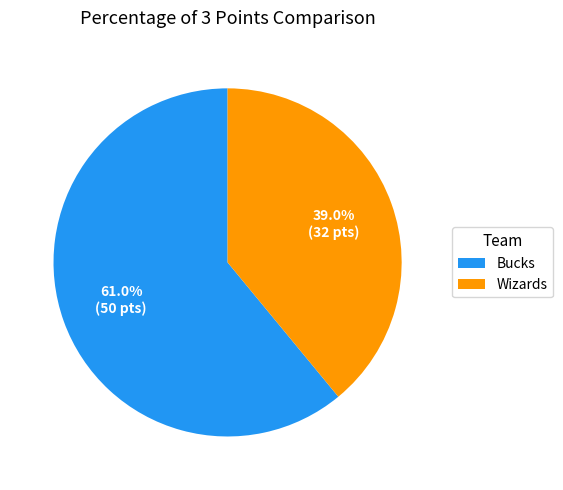

To the nearest percent, what is the average slice percentage?

50%